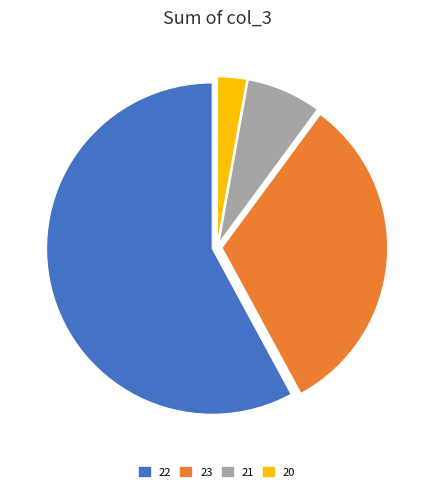

Which slice is the smallest?

20